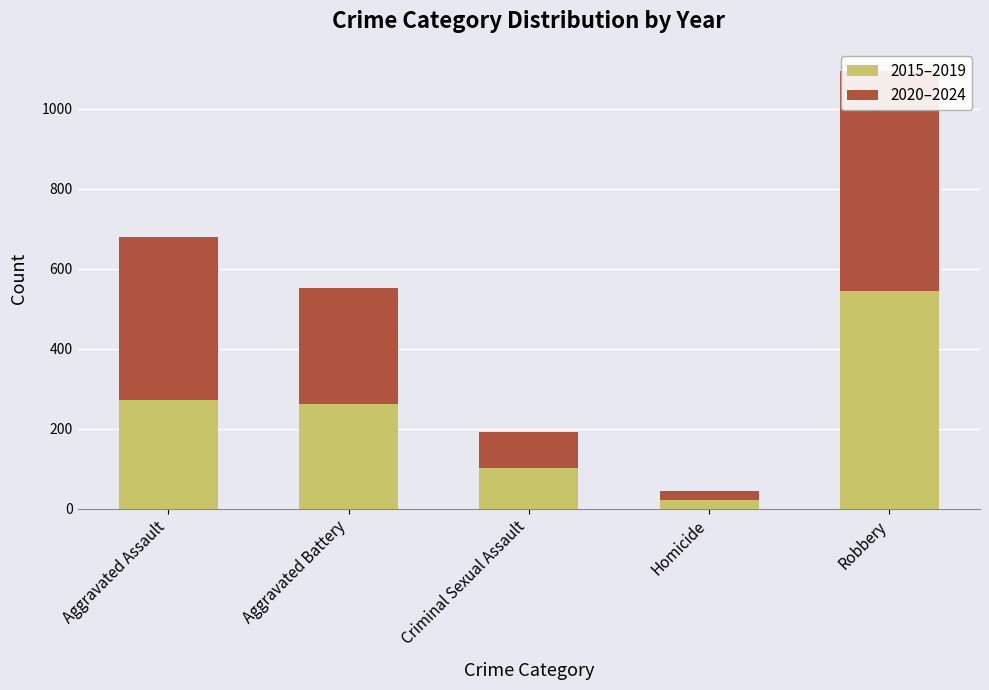

Which series has the largest range (max minus min)?

2020–2024